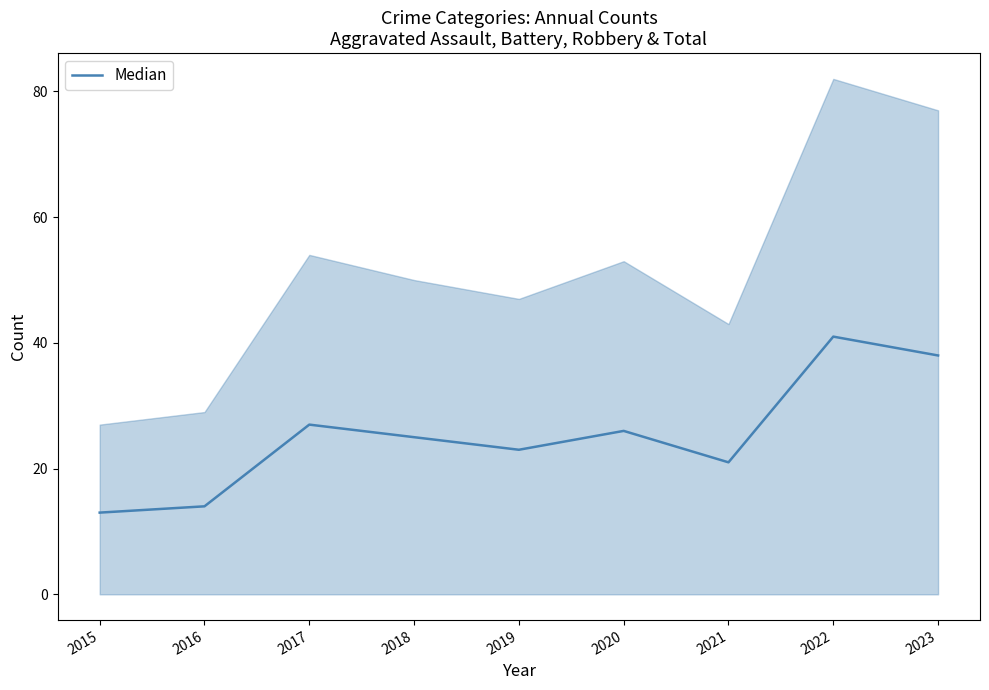

At which label does the data first exceed 25?

2017